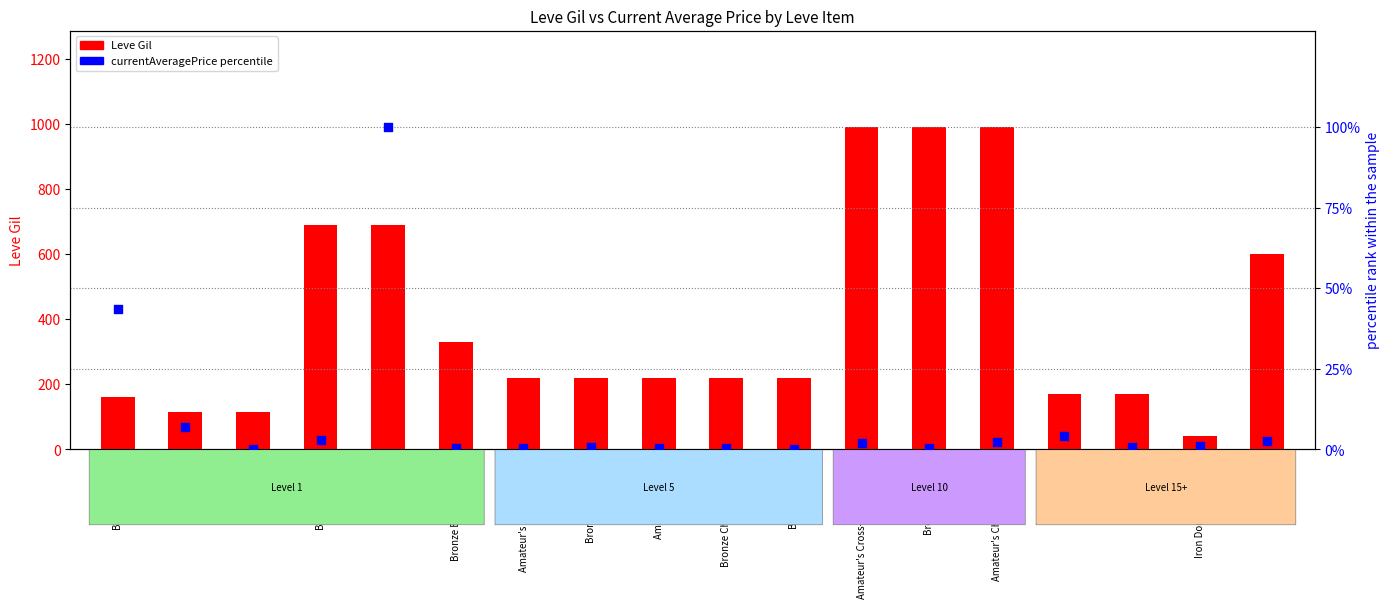

Which series has the largest total across all categories?

Leve Gil